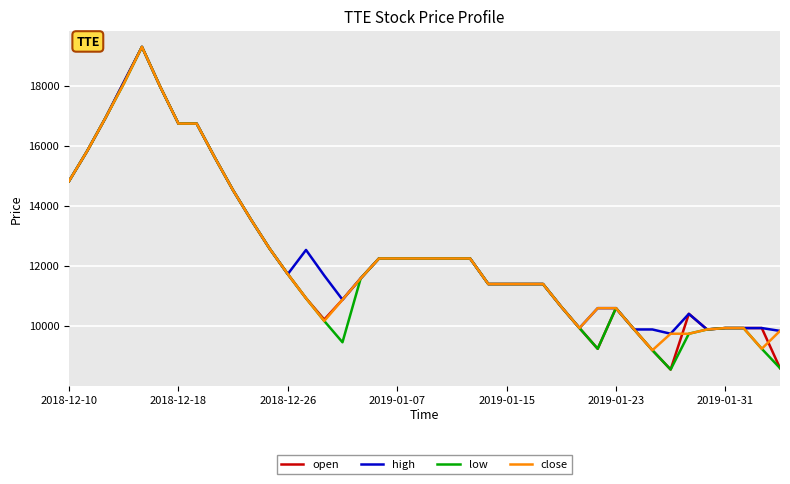

Count the number of categories in the chart.

40